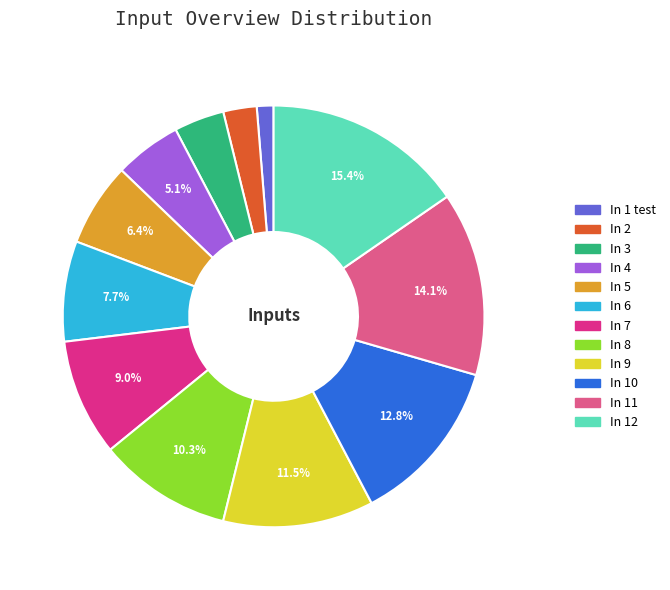

To the nearest percent, what is the average slice percentage?

8%